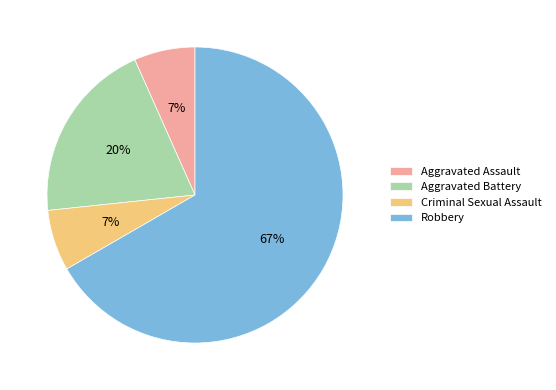

What is the largest slice in the pie chart?

Robbery